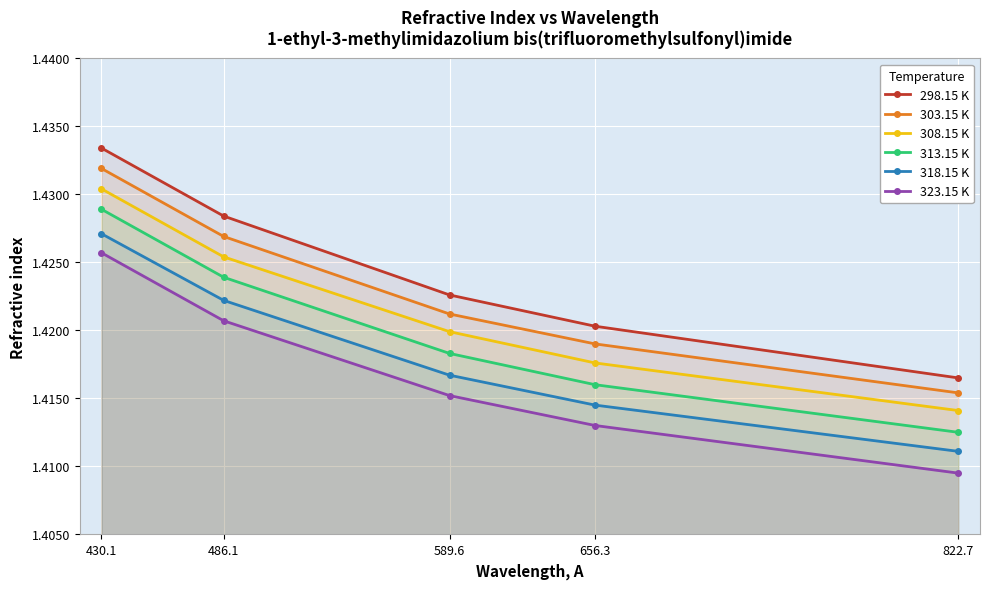

What is the sum of all 308.15 K values?

7.1